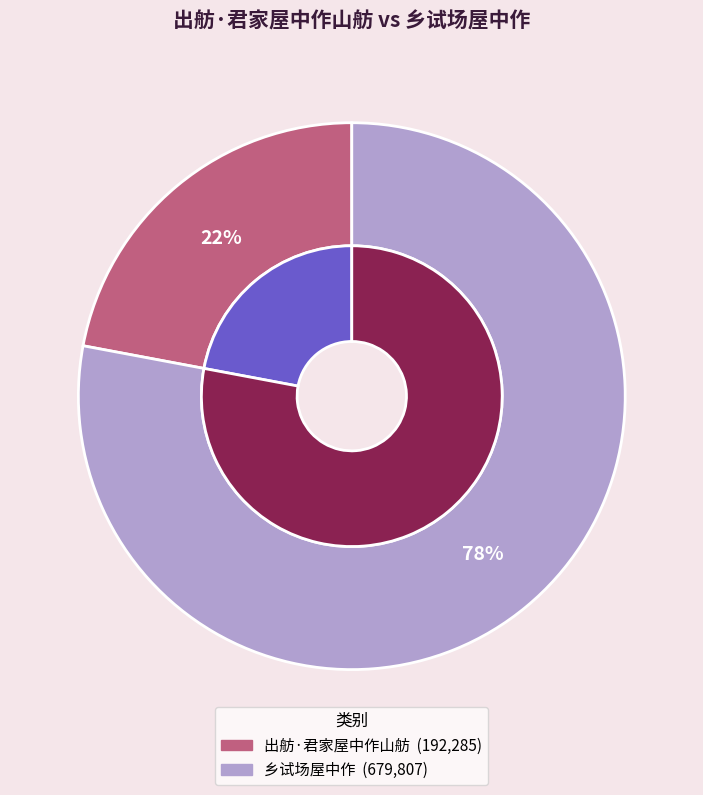

To the nearest percent, what is the average slice percentage?

50%